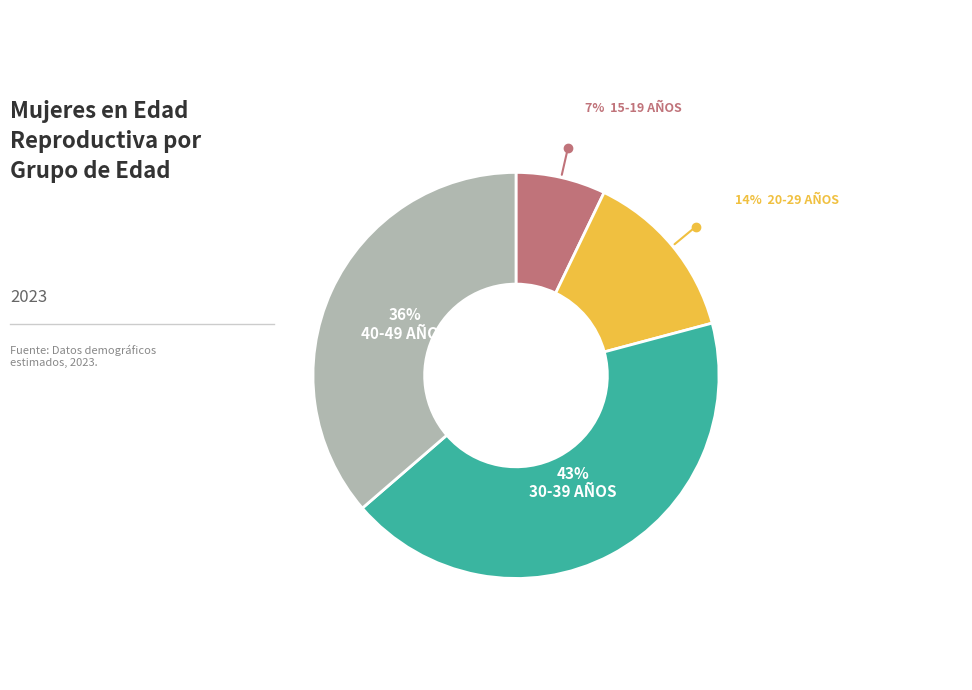

To the nearest percent, what is the difference between the largest and smallest slice percentages?

36%